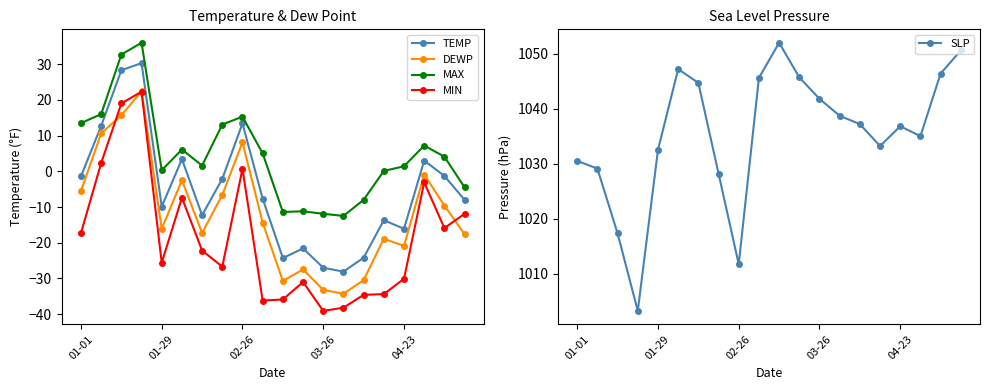

True or false: DEWP has more than 0 points higher than both neighbors.

True